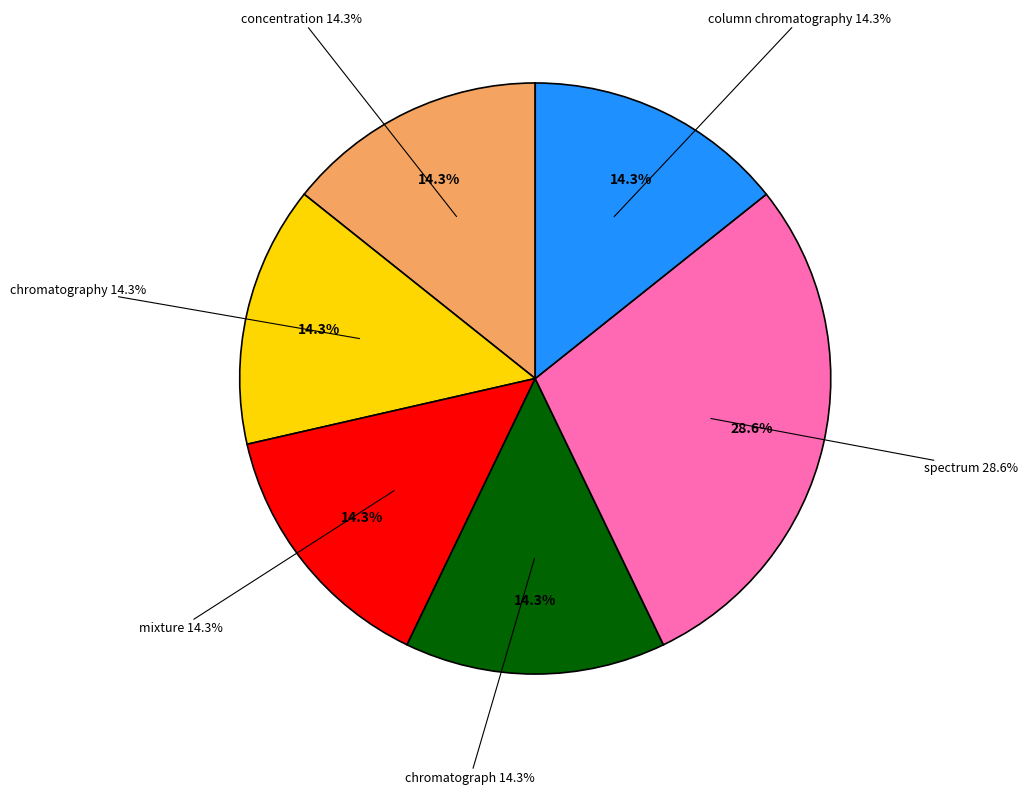

How many slices are in this pie chart?

6